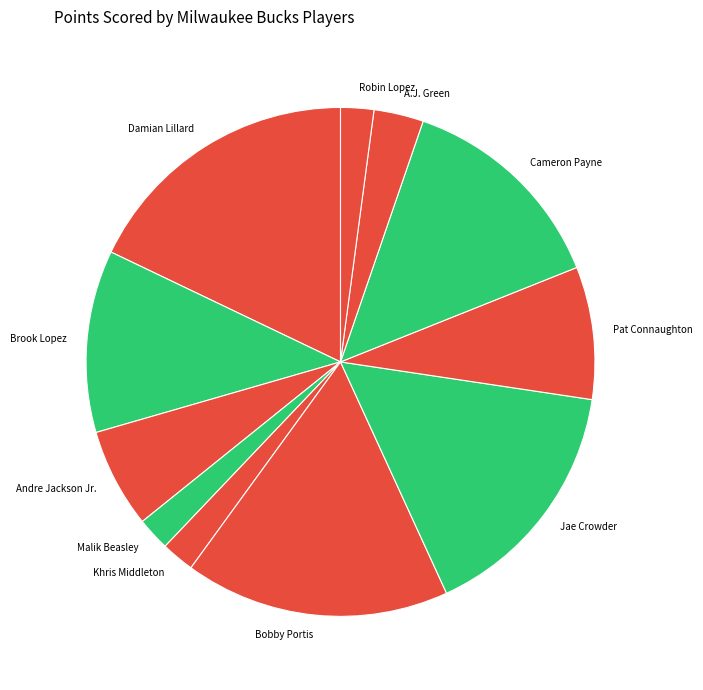

How many slices are in this pie chart?

11